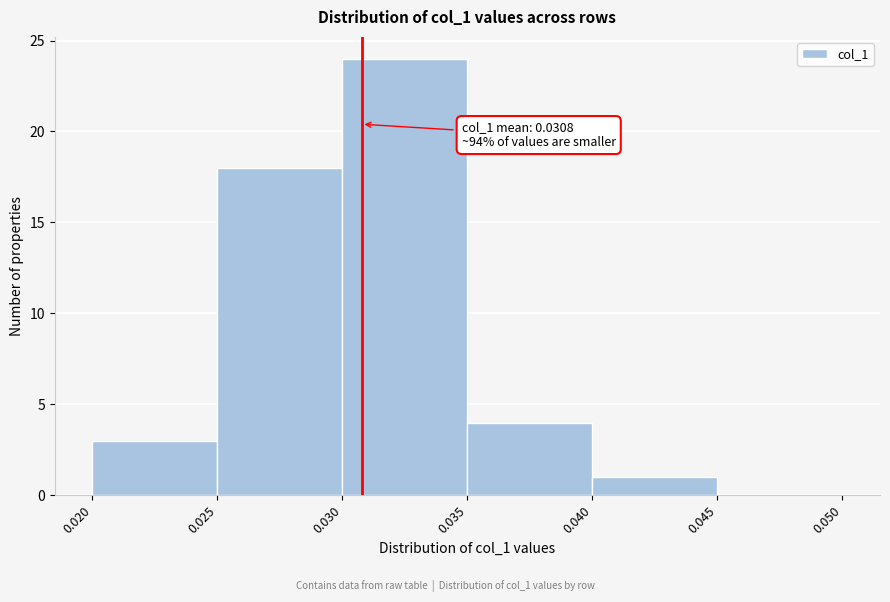

Over which range of the x-axis is the bar tallest?

0.030 to 0.035